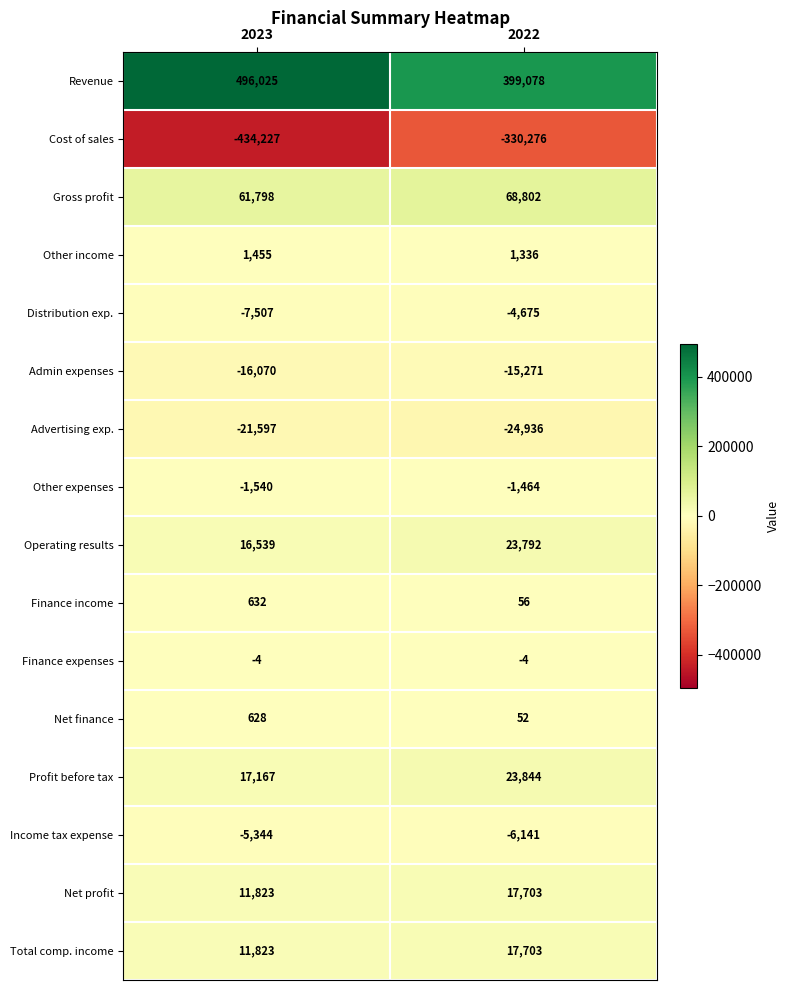

At which label does Gross profit reach its peak?

2022